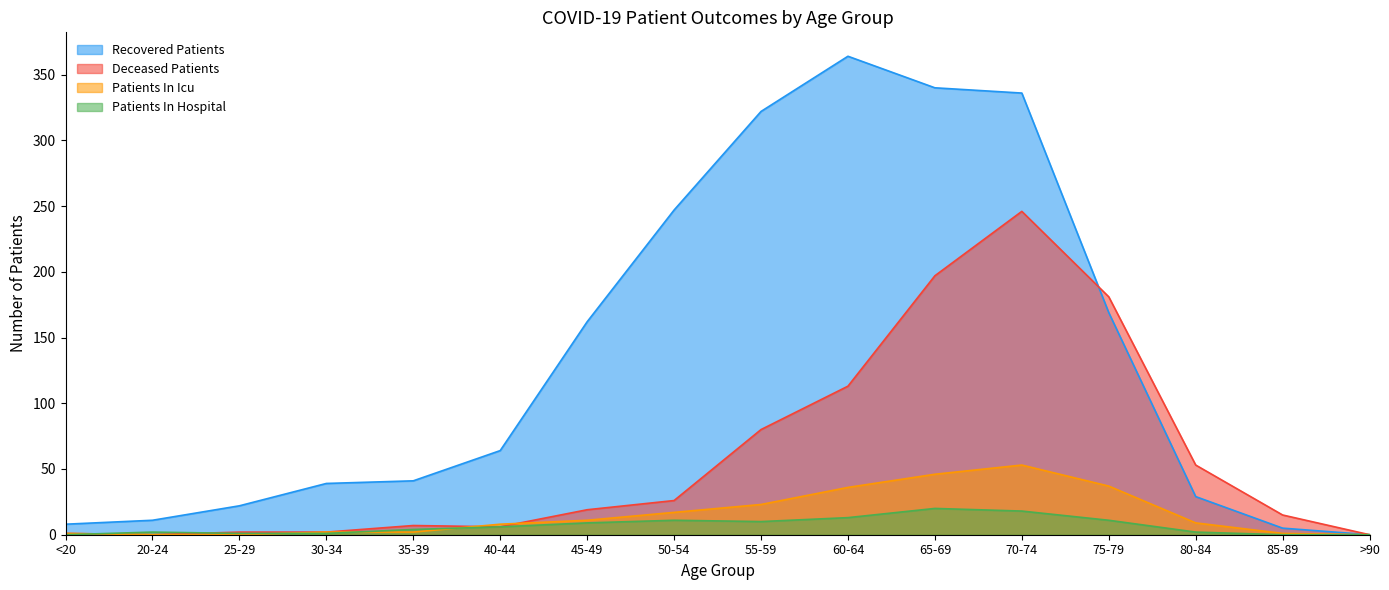

List the series in order of their peak value, lowest first.

Patients In Hospital, Patients In Icu, Deceased Patients, Recovered Patients